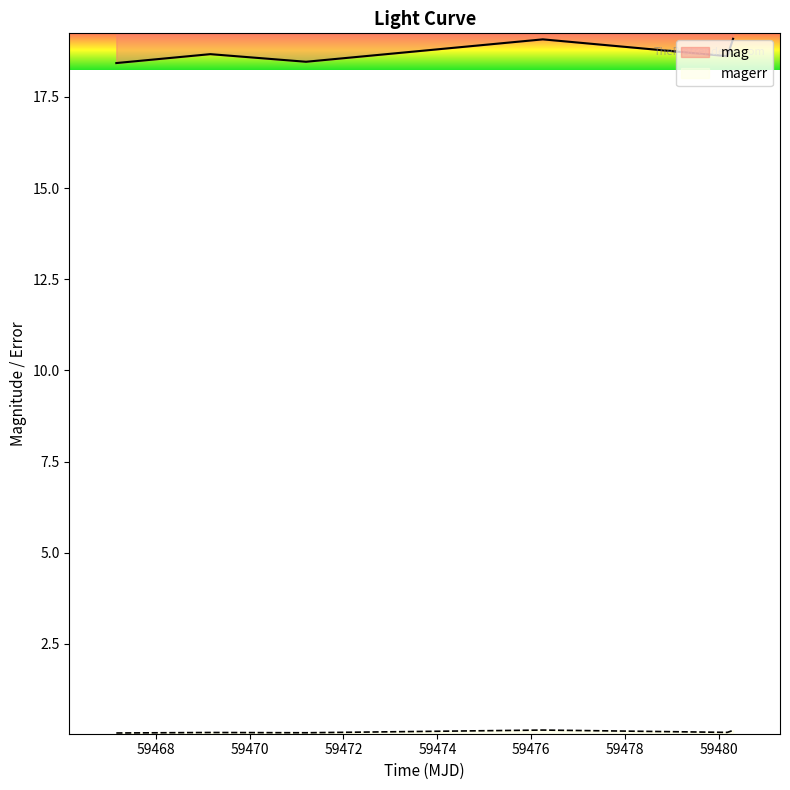

At which category does mag reach its first local peak?

59469.1608564998